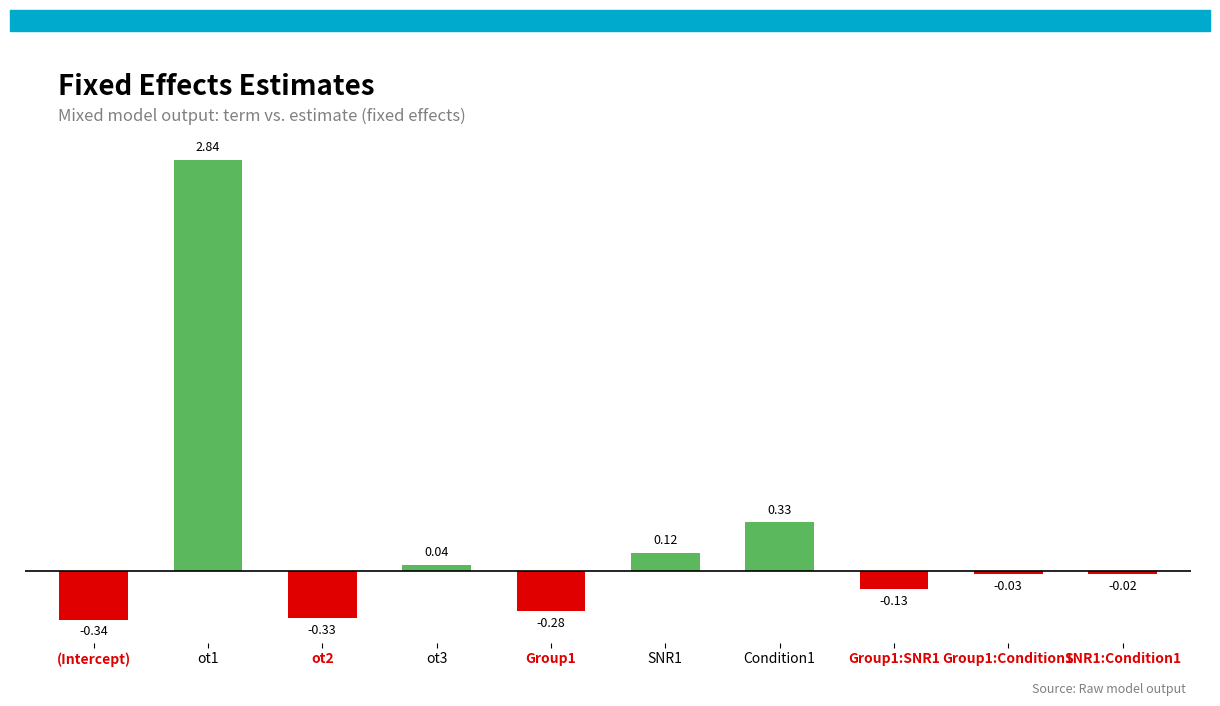

Where does the data first go above 0?

ot1